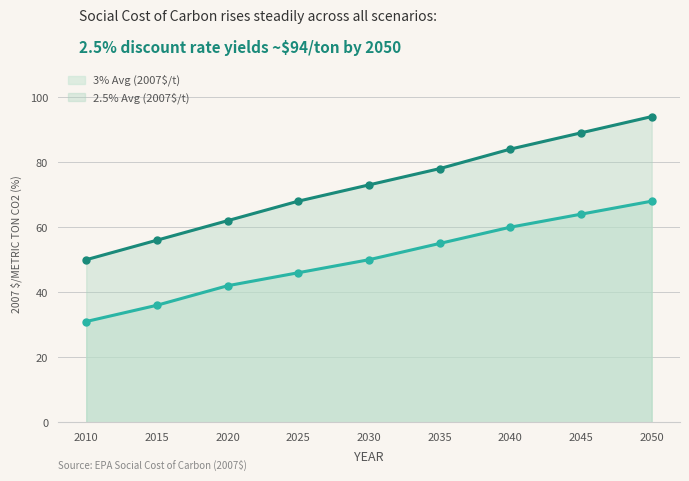

What is the difference between the 2.5% Avg (2007$/t) values at 2025 and 2020?

6